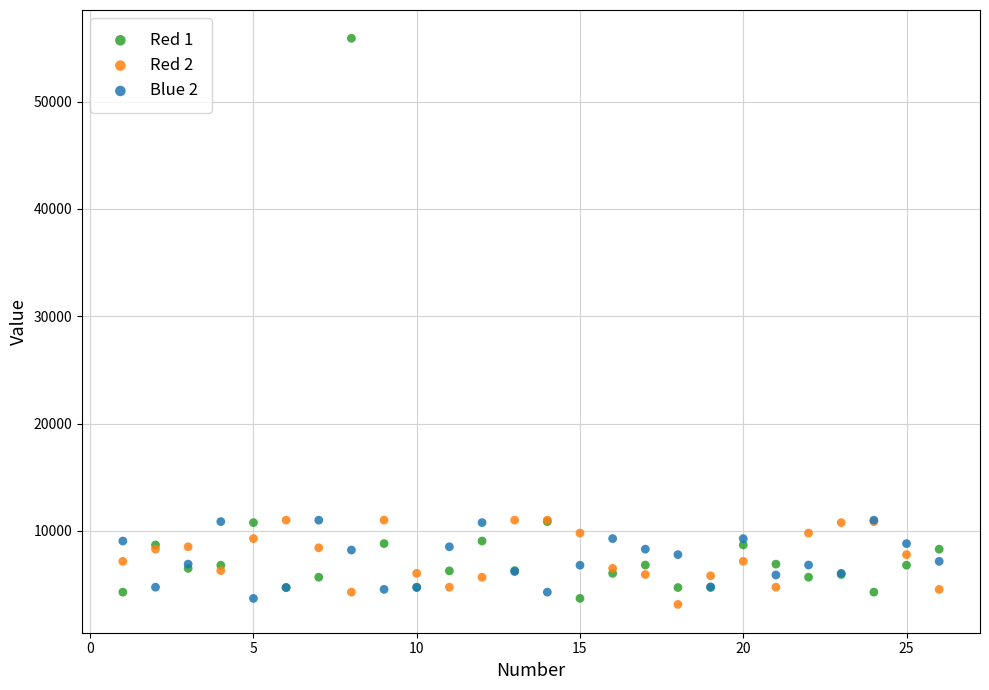

Which series has the widest spread of Y values?

Red 1